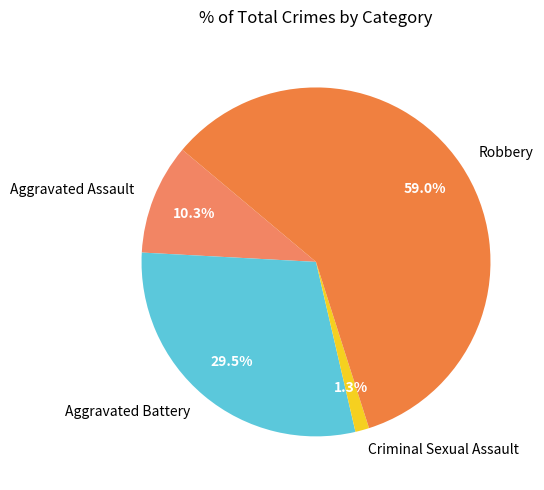

Between Aggravated Battery and Robbery, which is larger?

Robbery